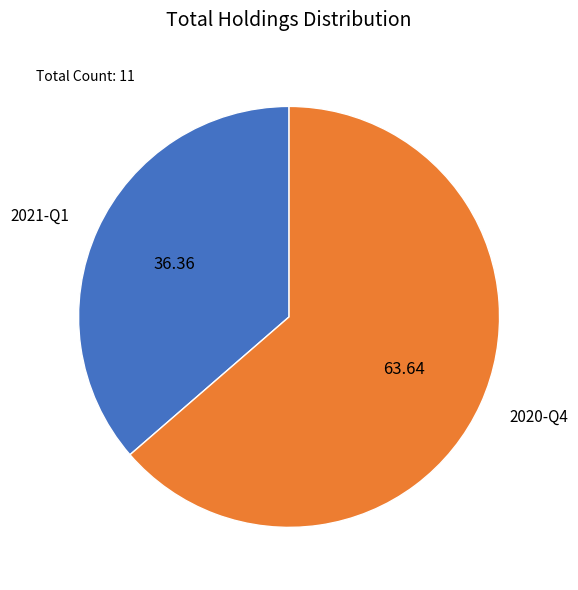

How many segments does this pie chart have?

2